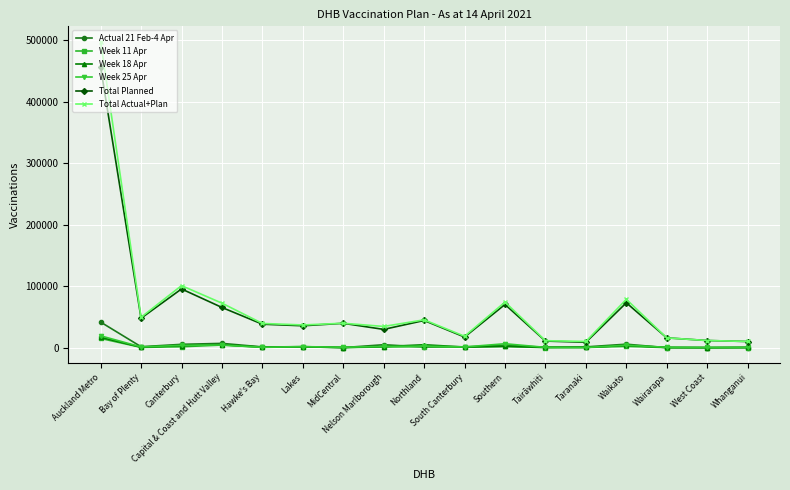

What is the difference between the maximum and second lowest values in the Week 18 Apr series?

16630